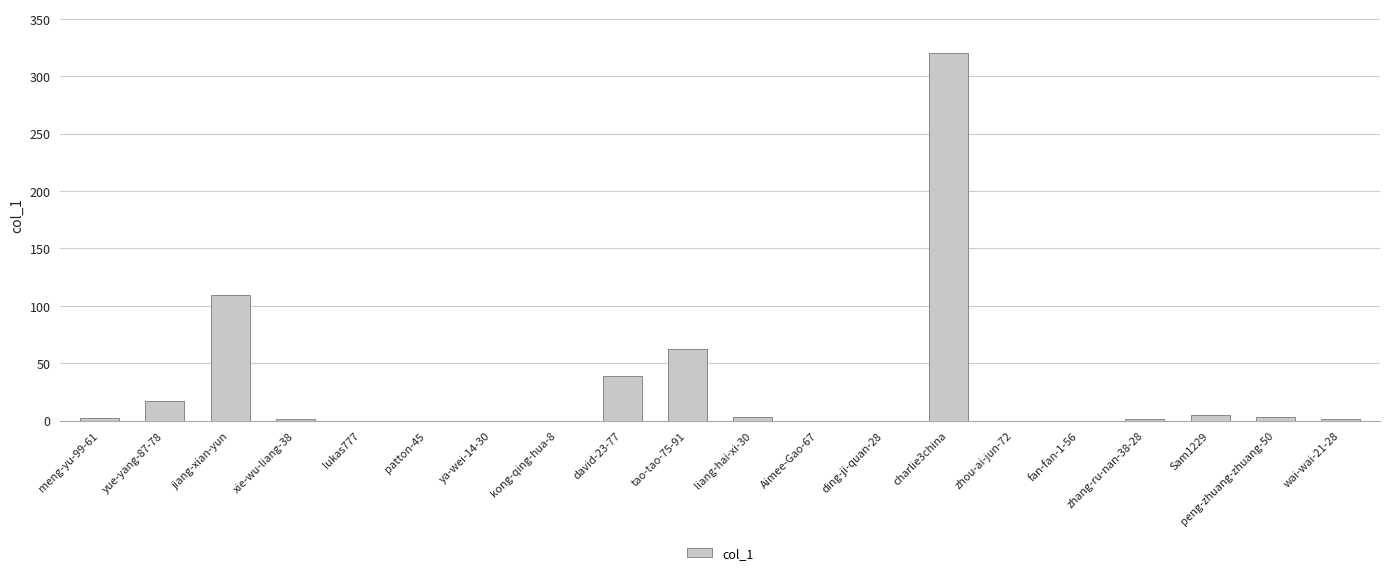

Where is the data nearest to the value 160?

jiang-xian-yun